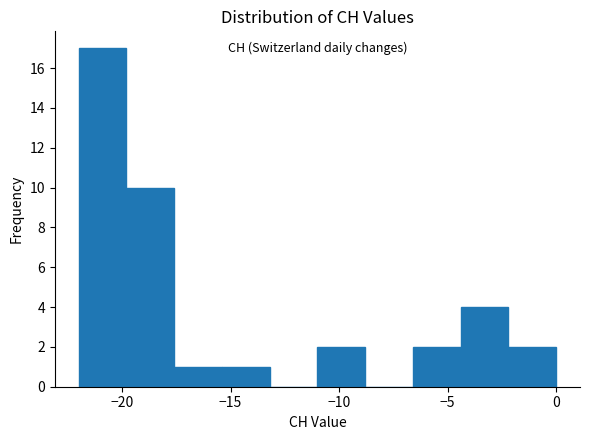

Reading left to right, transcribe this chart: for each bar, give the range it covers on the x-axis and its height. Neither the bar edges nor the heights are printed on the chart, so give them approximately, as read against the axes.

-22.0 to -19.8: 17
-19.8 to -17.6: 10
-17.6 to -15.4: 1
-15.4 to -13.2: 1
-13.2 to -11.0: 0
-11.0 to -8.8: 2
-8.8 to -6.6: 0
-6.6 to -4.4: 2
-4.4 to -2.2: 4
-2.2 to 0.0: 2